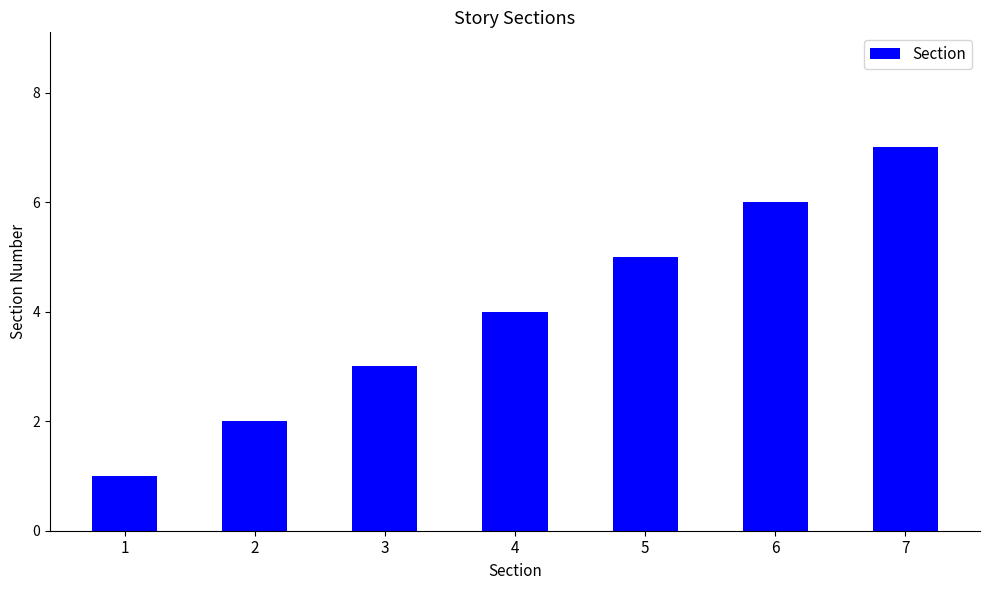

How many bars are there in total?

7